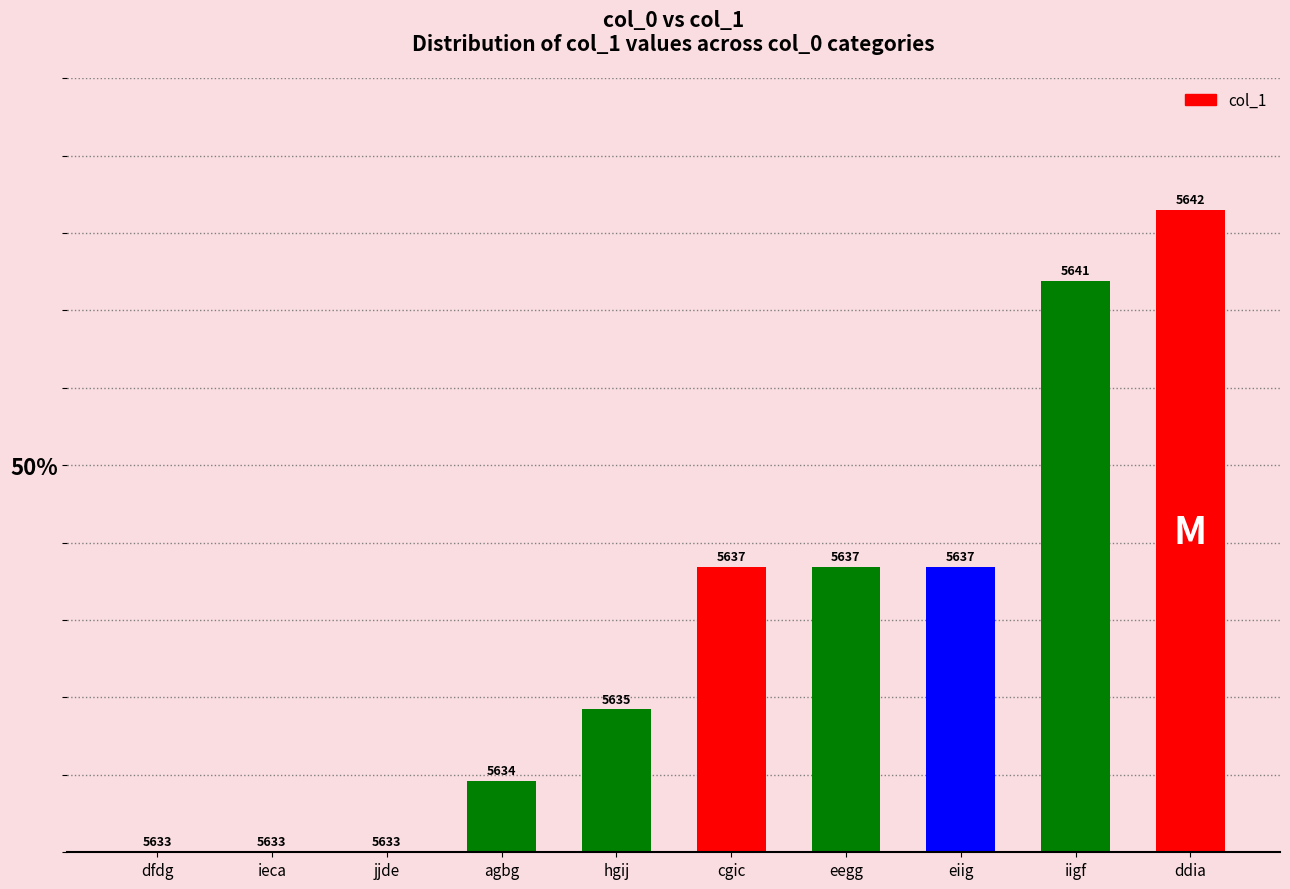

Rank the categories by value from highest to lowest.

ddia, iigf, cgic, eegg, eiig, hgij, agbg, dfdg, ieca, jjde